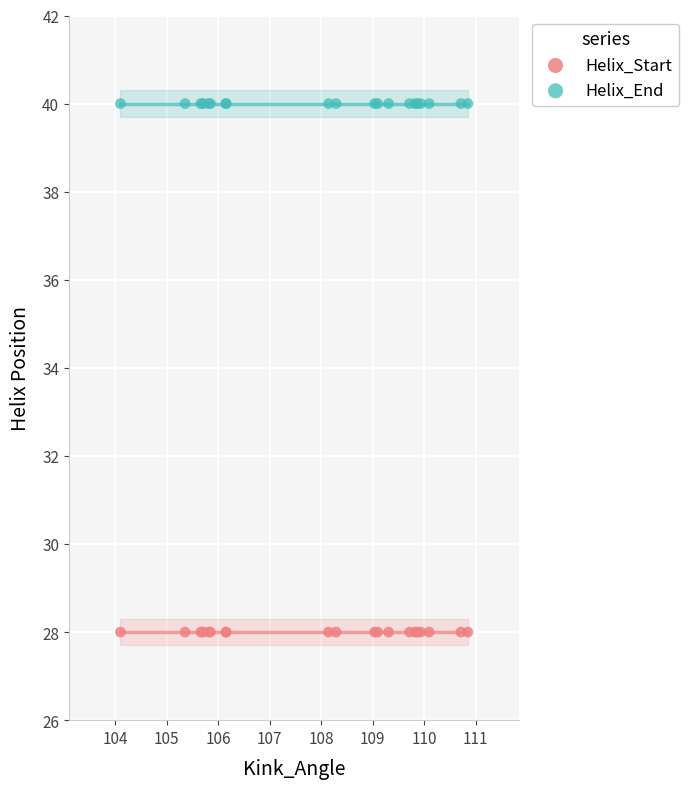

Which series reaches the maximum Y coordinate?

Helix_End